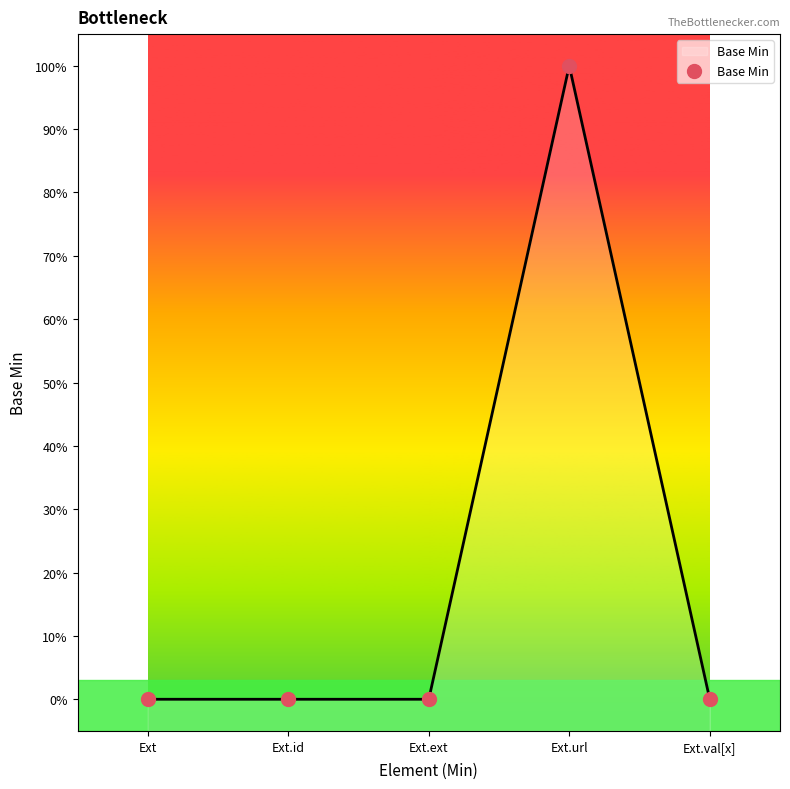

Which has a higher value, Extension.id or Extension.value[x]?

Extension.id